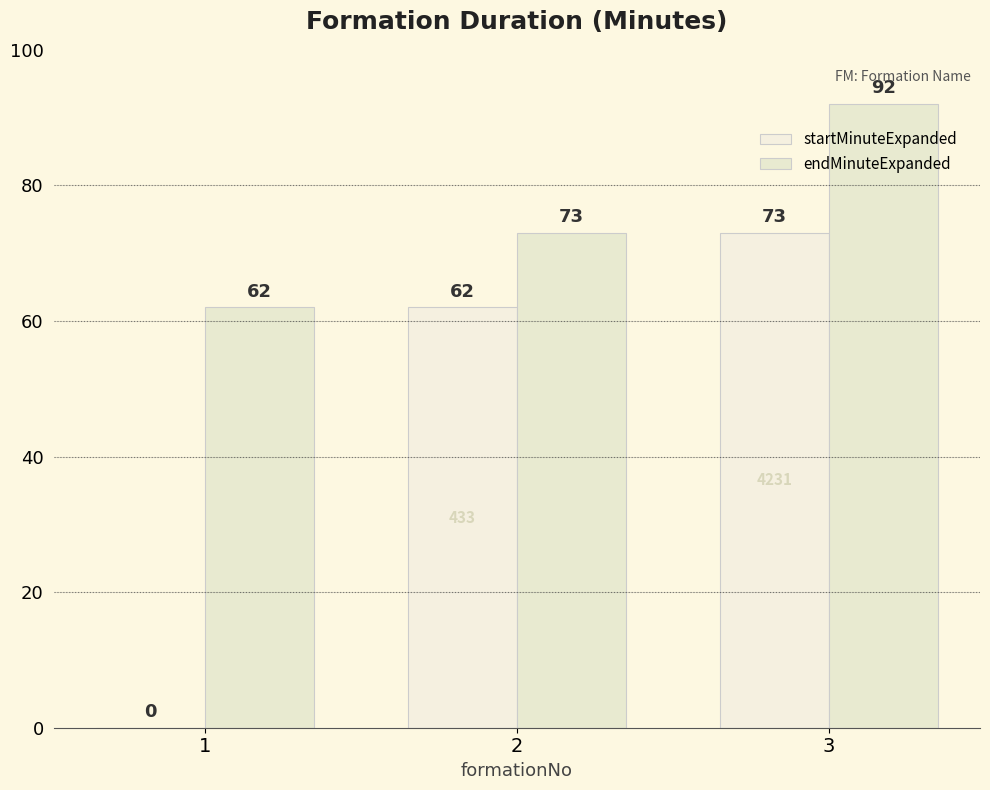

At which label does startMinuteExpanded reach its minimum?

1